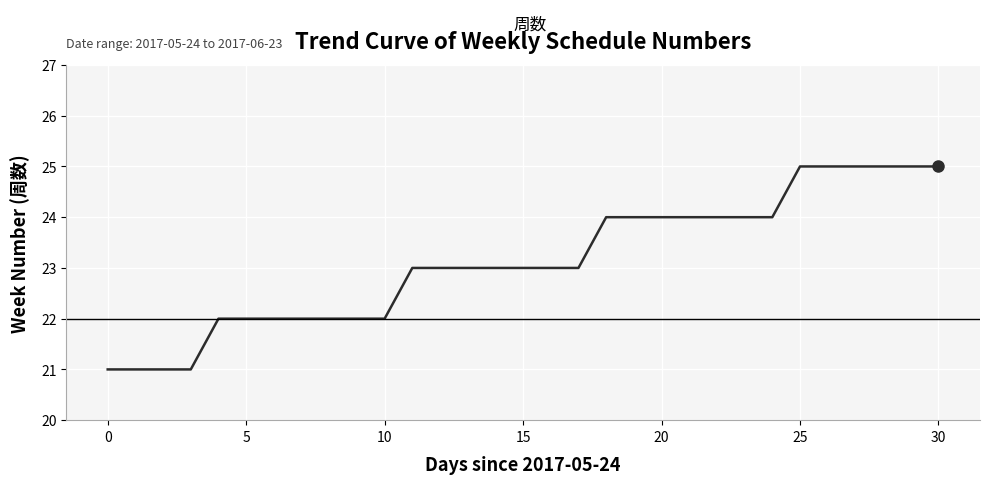

What is the maximum value shown in the chart?

25